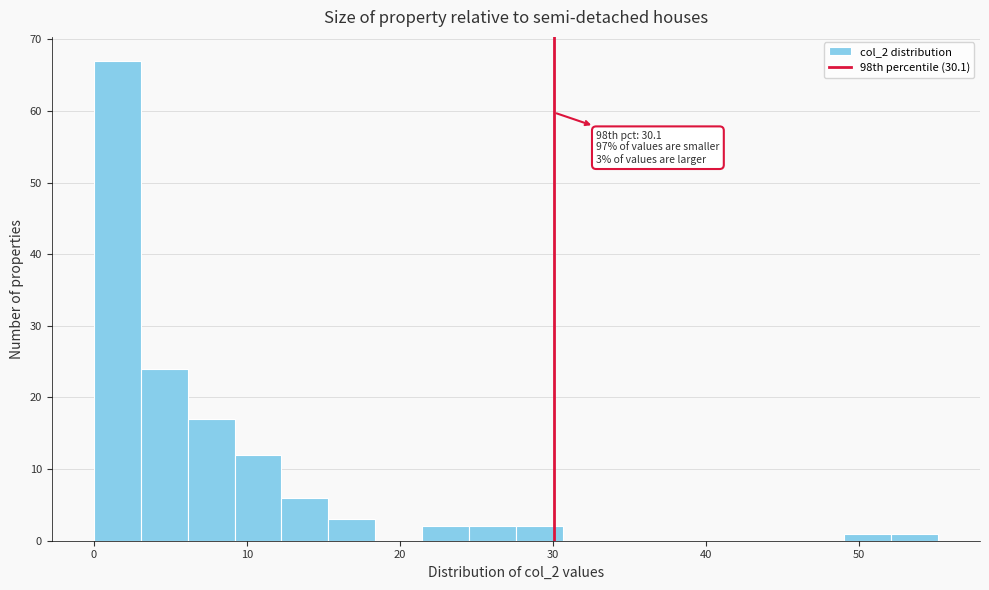

Around what value on the x-axis is the tallest bar? Give the approximate position of its centre, as read against the axis.

2